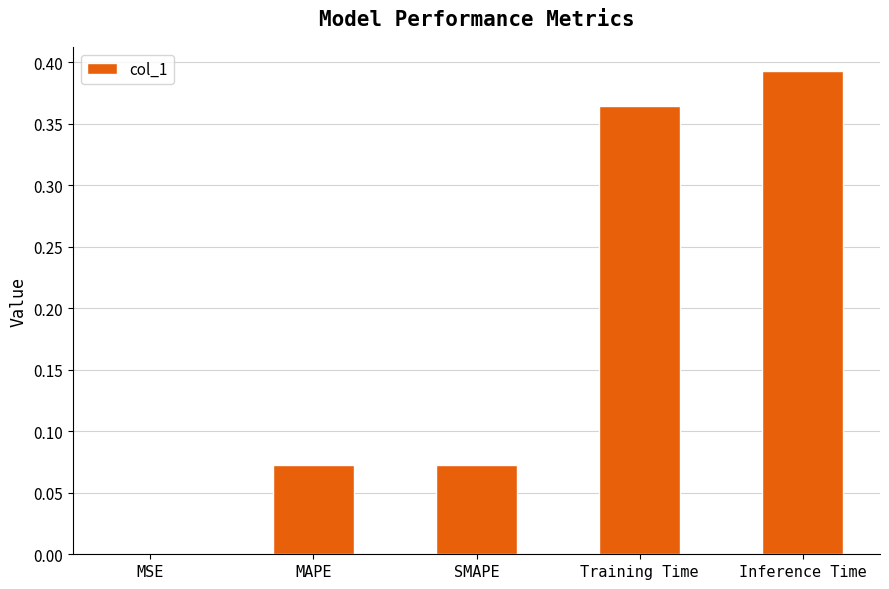

Which category has the highest value across all series?

Inference Time